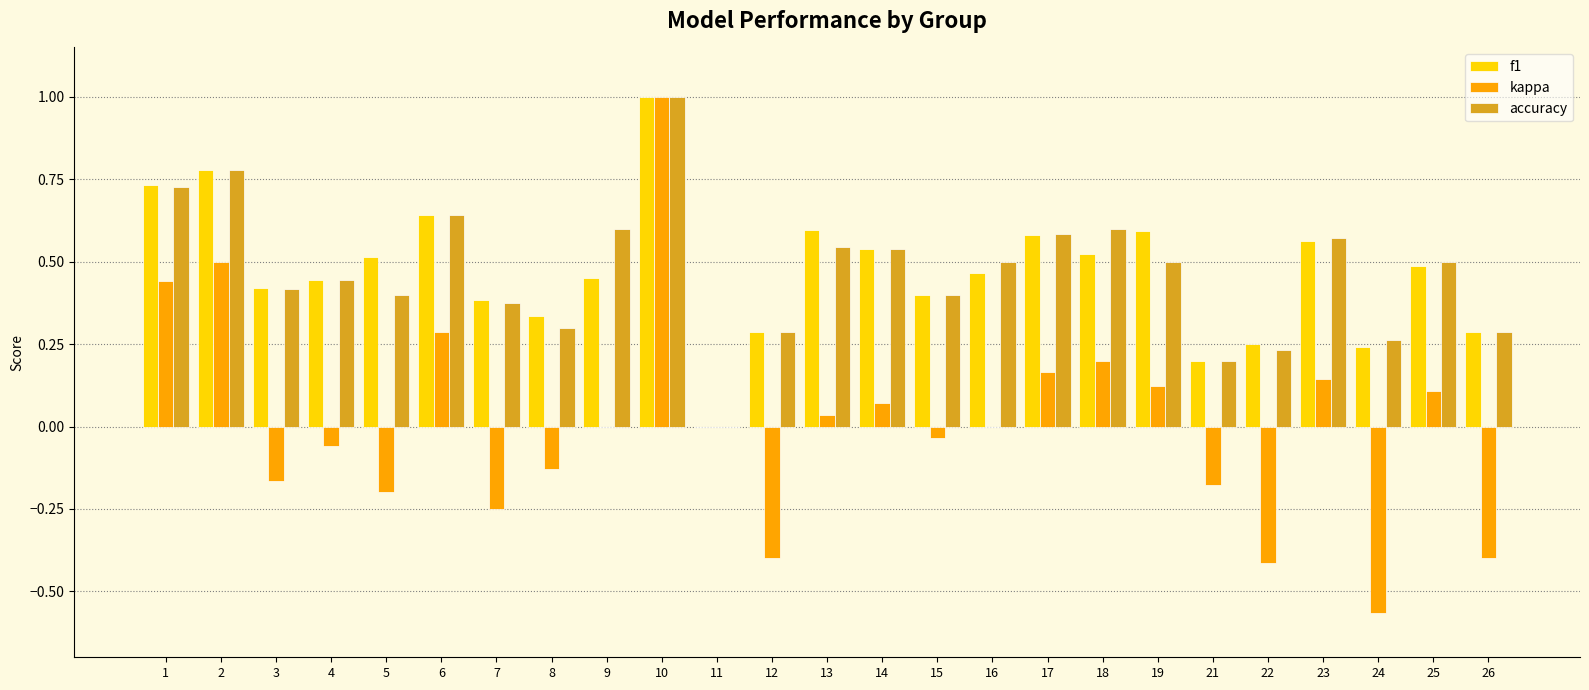

The value of f1 at 18 is 0.2. True or false?

False